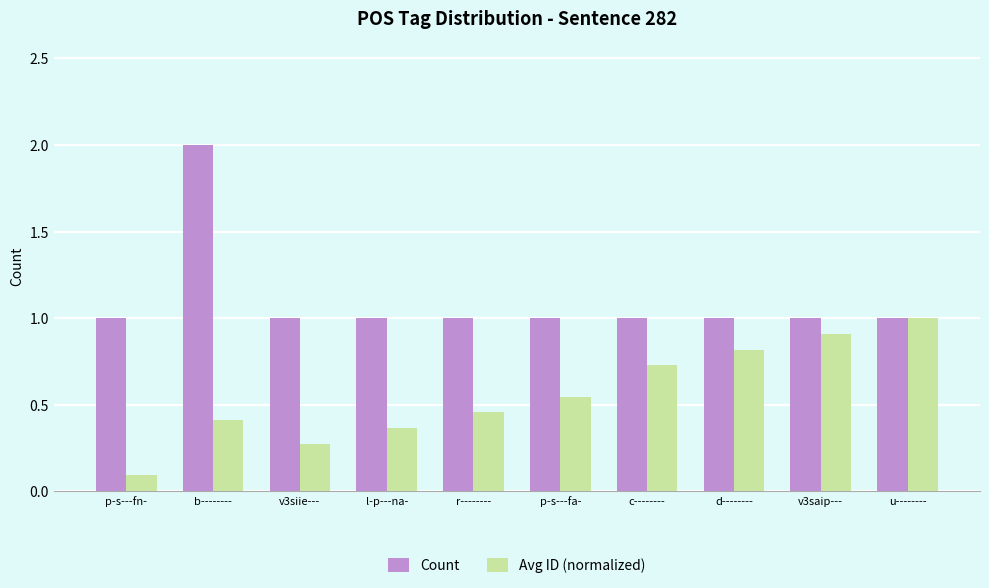

Which category has the highest value across all series?

b--------